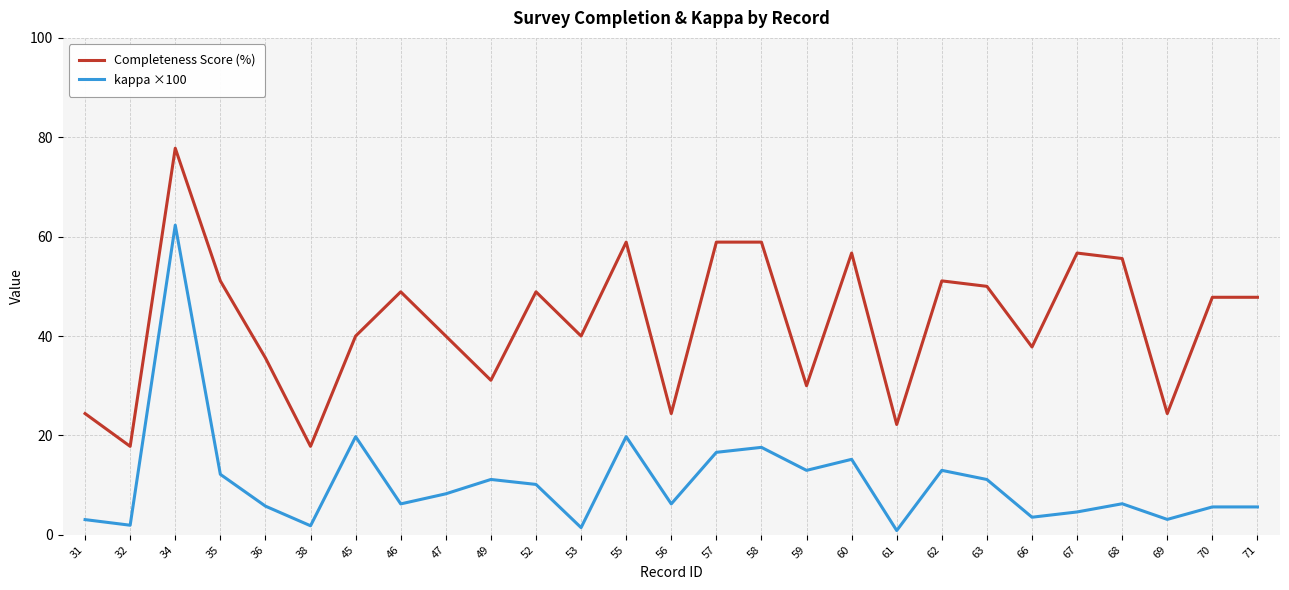

What are all the series names shown in the legend?

Completeness Score (%), kappa ×100